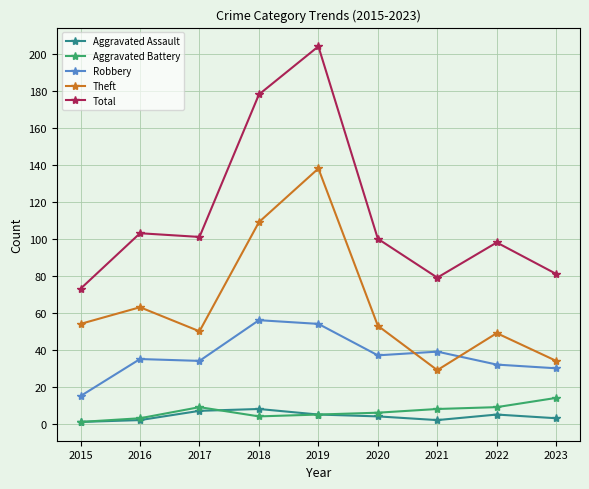

True or false: Theft and Robbery intersect in this chart.

True